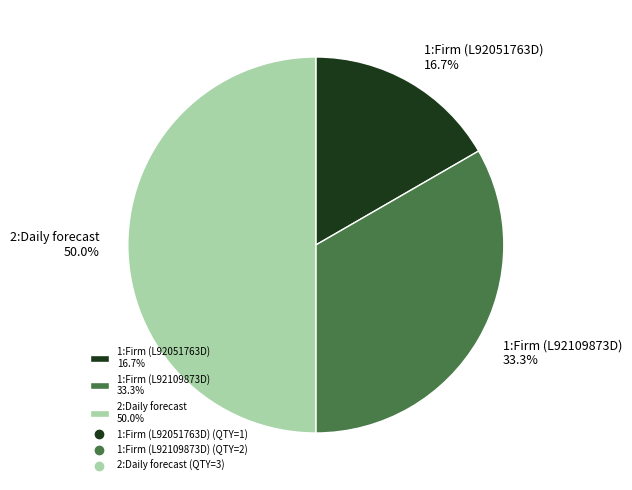

Count the number of slices in the pie.

3